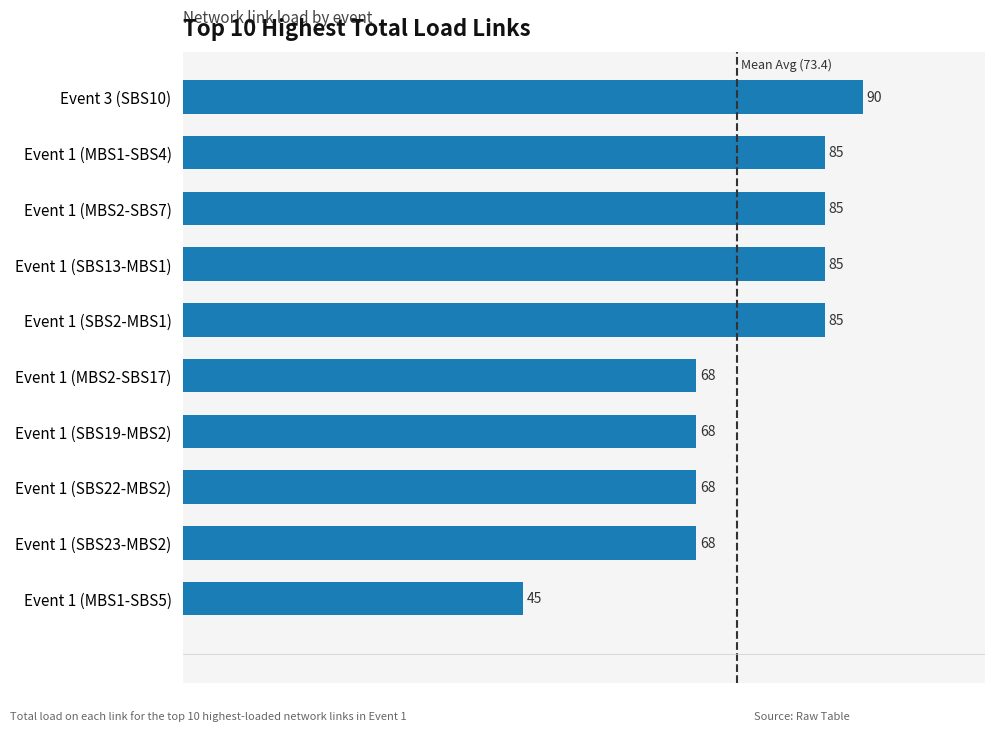

Between Event 1 (SBS19-MBS2) and Event 1 (SBS2-MBS1), which is larger?

Event 1 (SBS2-MBS1)